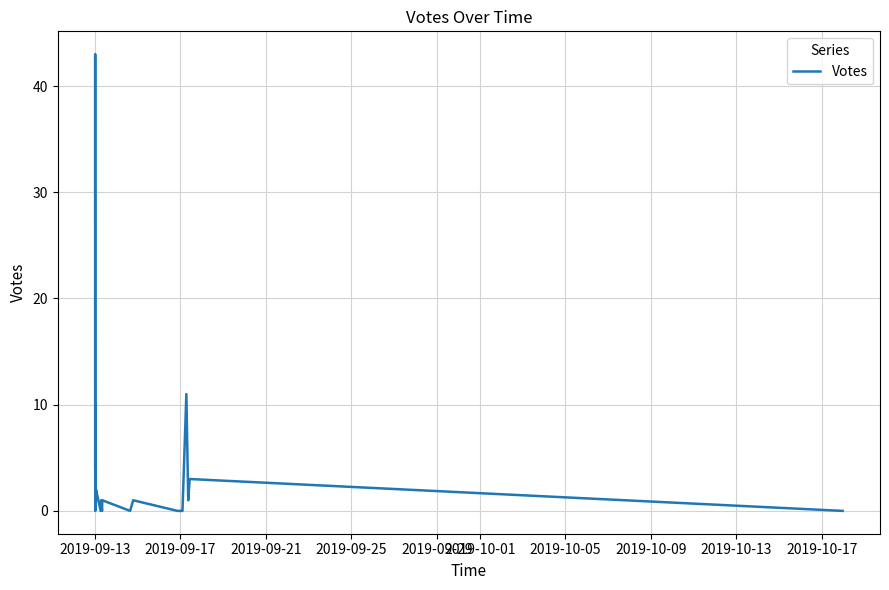

What is the maximum value shown in the chart?

43